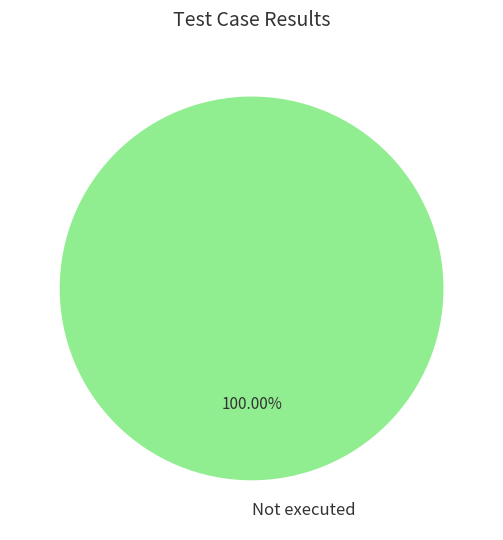

Rank the categories by value from lowest to highest.

Not executed